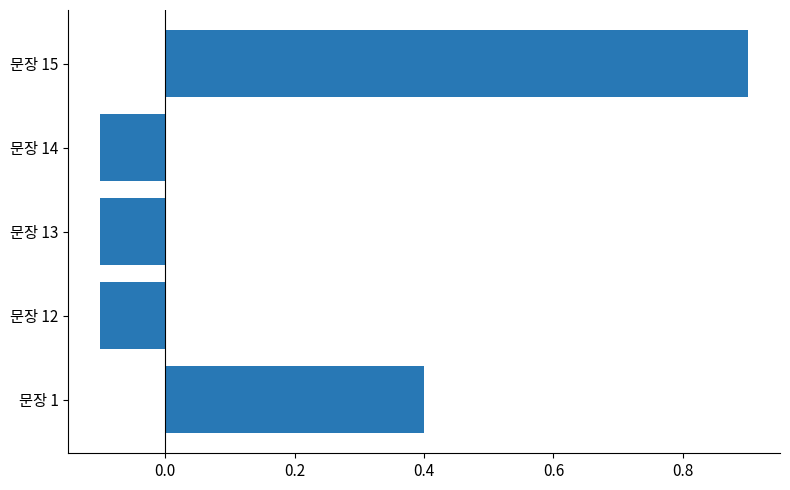

Are the bars grouped side by side (vs. stacked)?

No